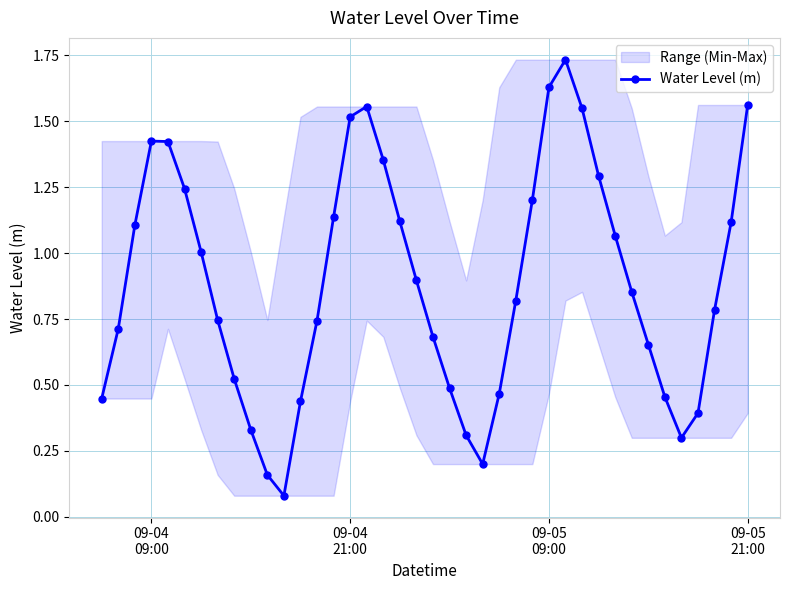

True or false: the data has more than 0 interior local peaks.

True